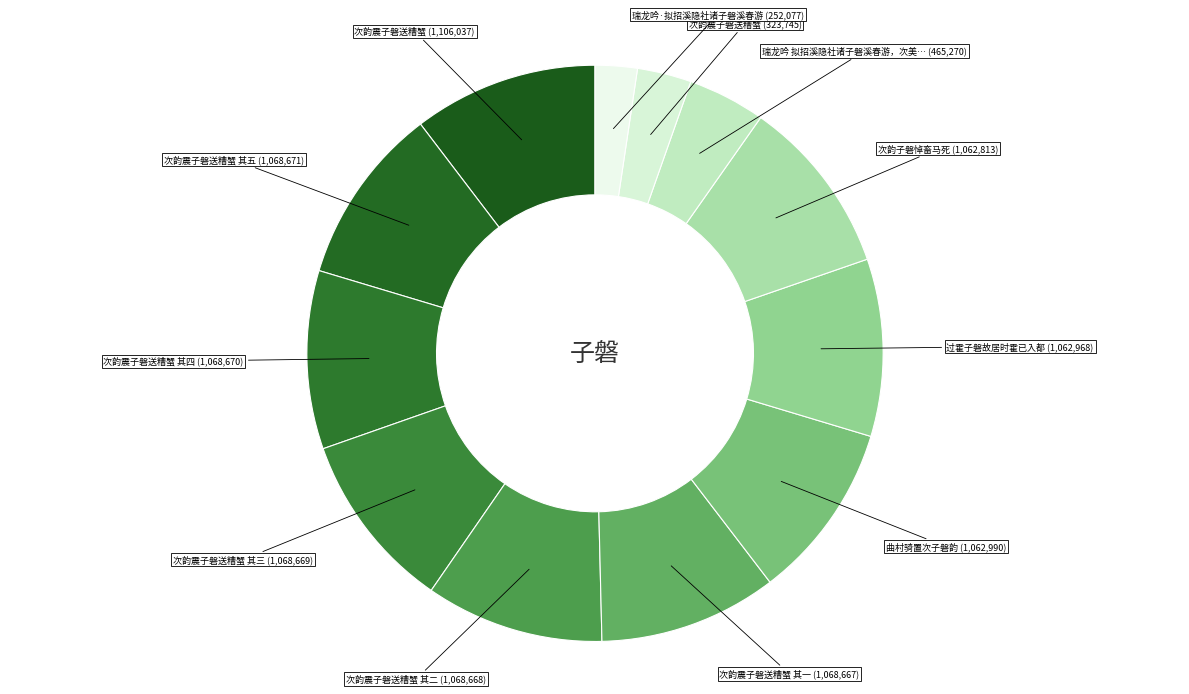

How many slices are in this pie chart?

12